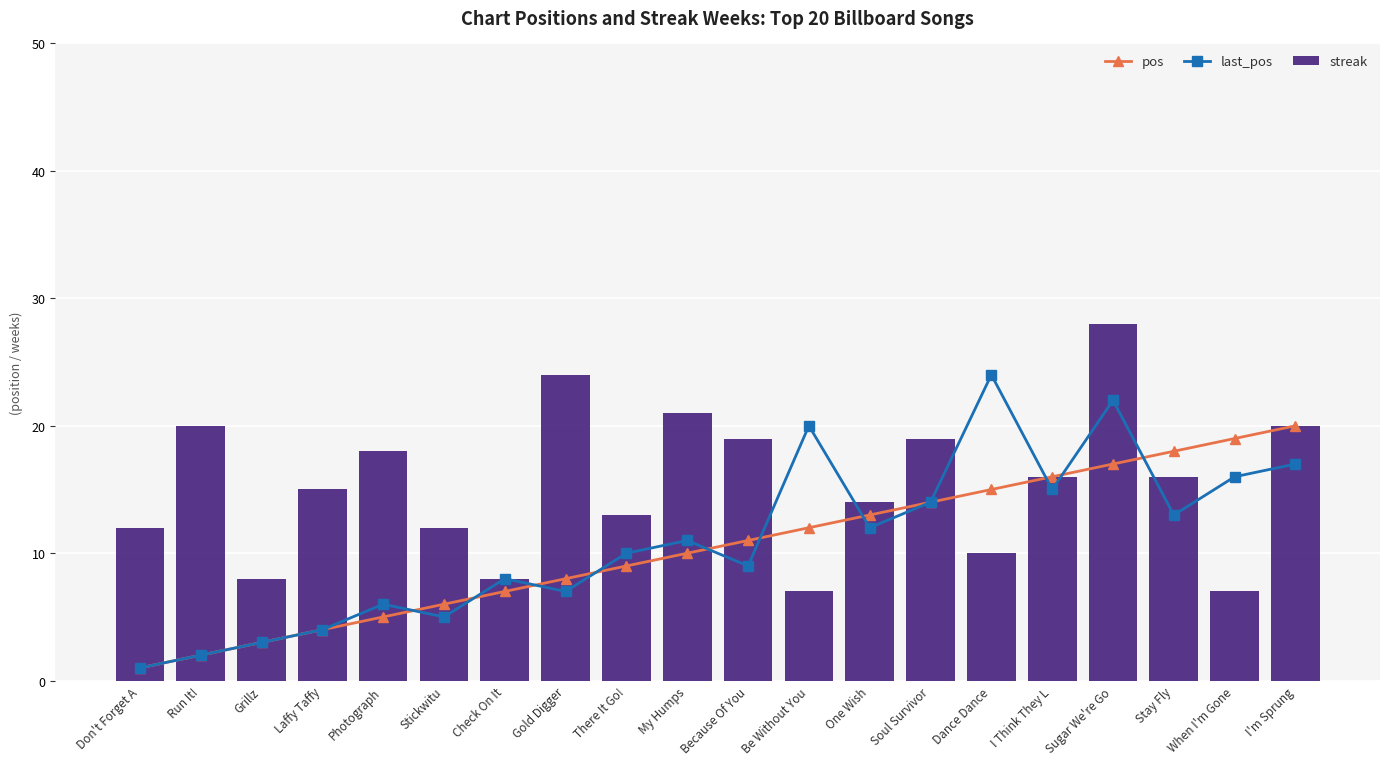

Reading left to right, transcribe all the data shown in this chart.

pos: 1	2	3	4	5	6	7	8	9	10	11	12	13	14	15	16	17	18	19	20
last_pos: 1	2	3	4	6	5	8	7	10	11	9	20	12	14	24	15	22	13	16	17
streak: 12	20	8	15	18	12	8	24	13	21	19	7	14	19	10	16	28	16	7	20